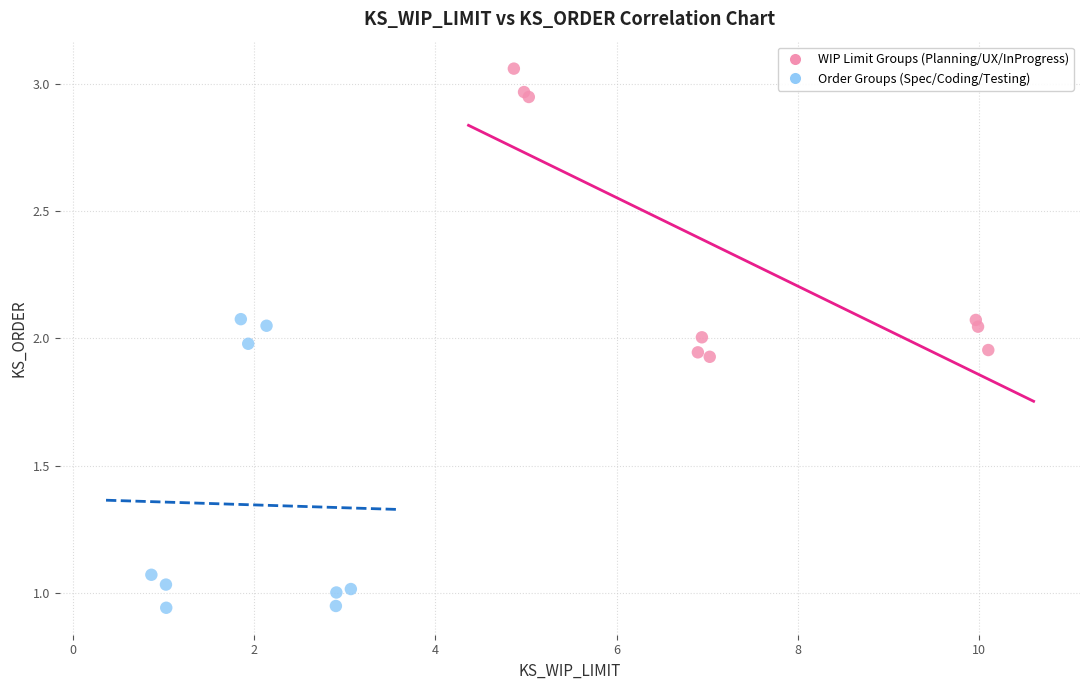

Which series reaches the minimum Y coordinate?

Order Groups (Spec/Coding/Testing)